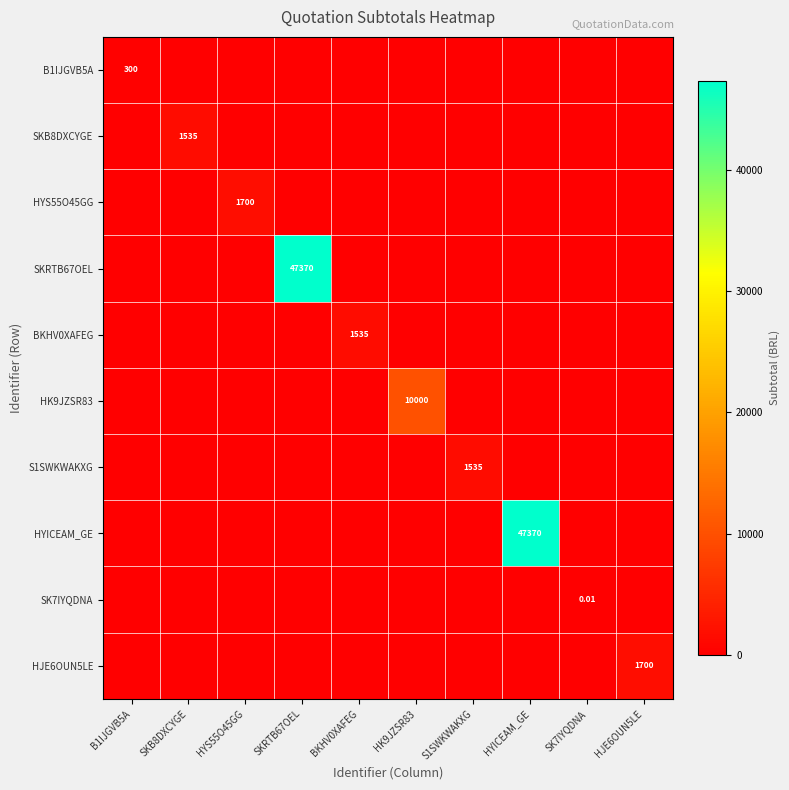

How many values in the SKB8DXCYGE series exceed 0?

1